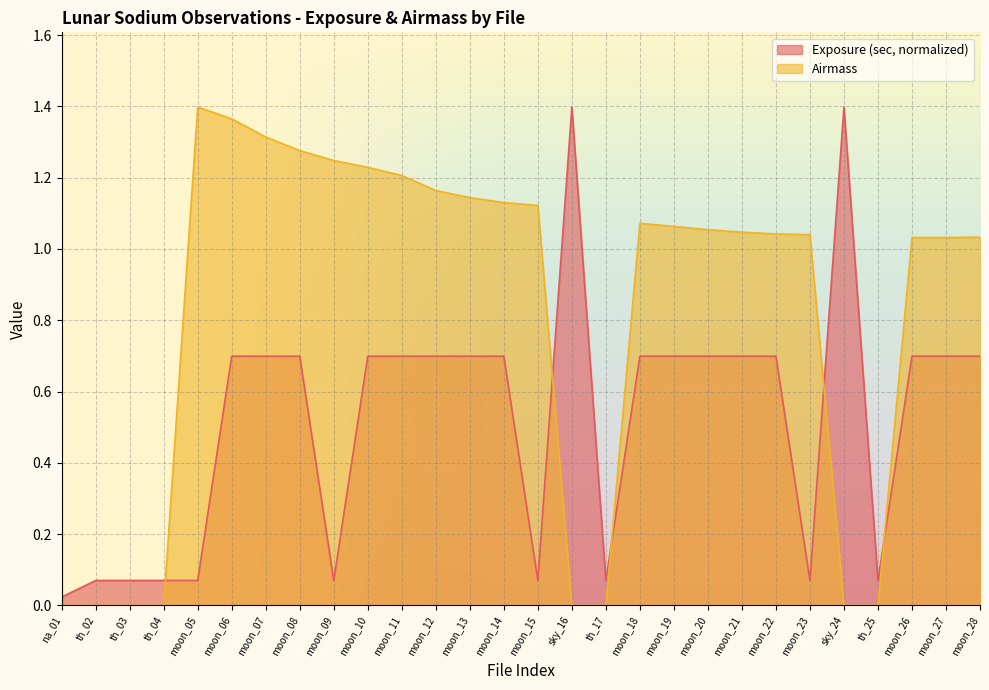

What are all the series names shown in the legend?

Exposure (sec, normalized), Airmass